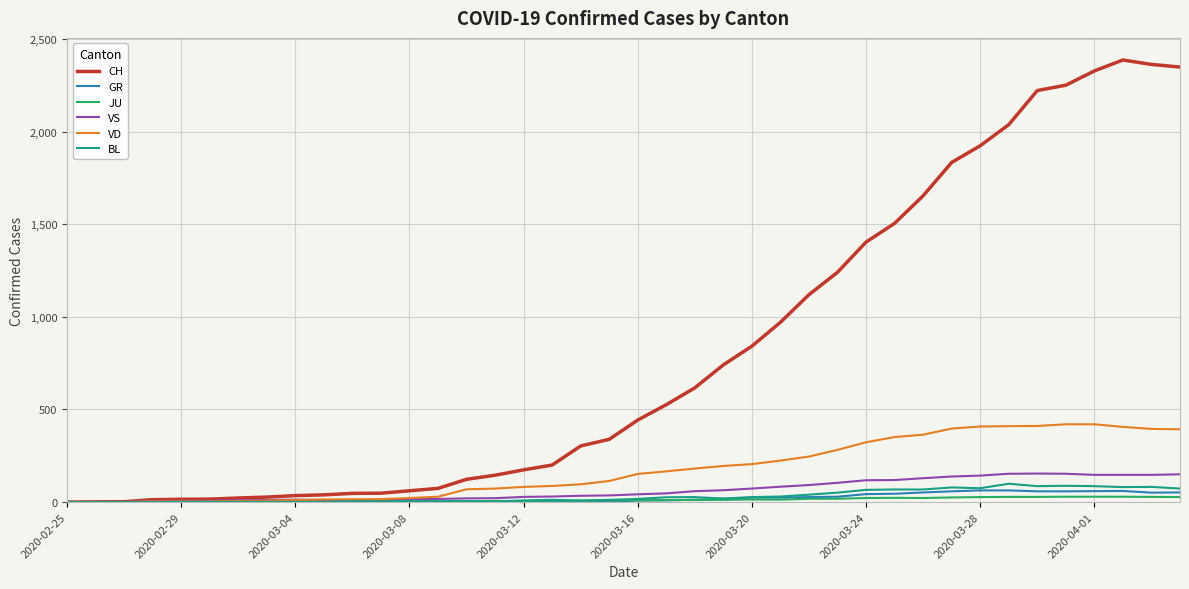

What is the maximum value shown in the chart?

2387